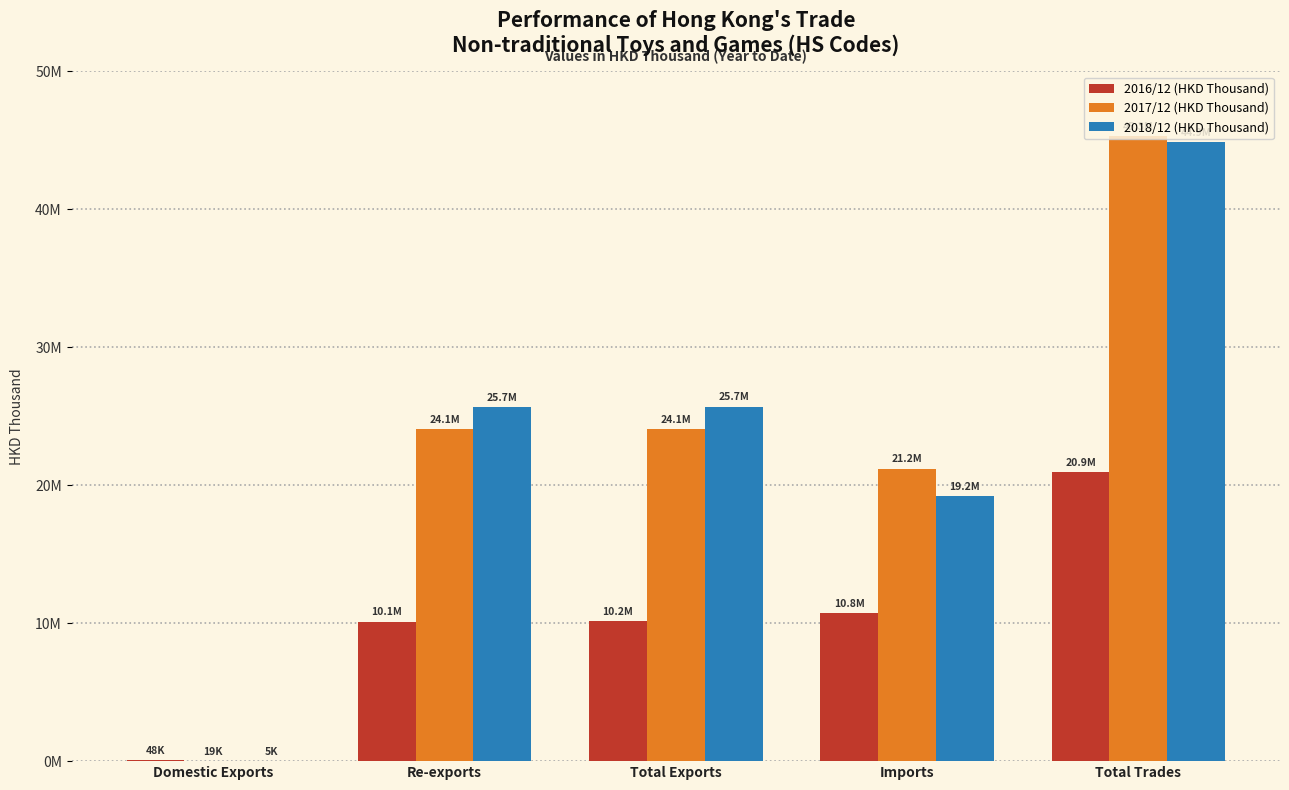

Reading left to right, transcribe all the data shown in this chart.

2016/12 (HKD Thousand): 48103.4	10115169.9	10163273.4	10762985.1	20926258.5
2017/12 (HKD Thousand): 18539.6	24075458.2	24093997.8	21209374.9	45303372.6
2018/12 (HKD Thousand): 5124.7	25695432.6	25700557.3	19193353.2	44893910.5